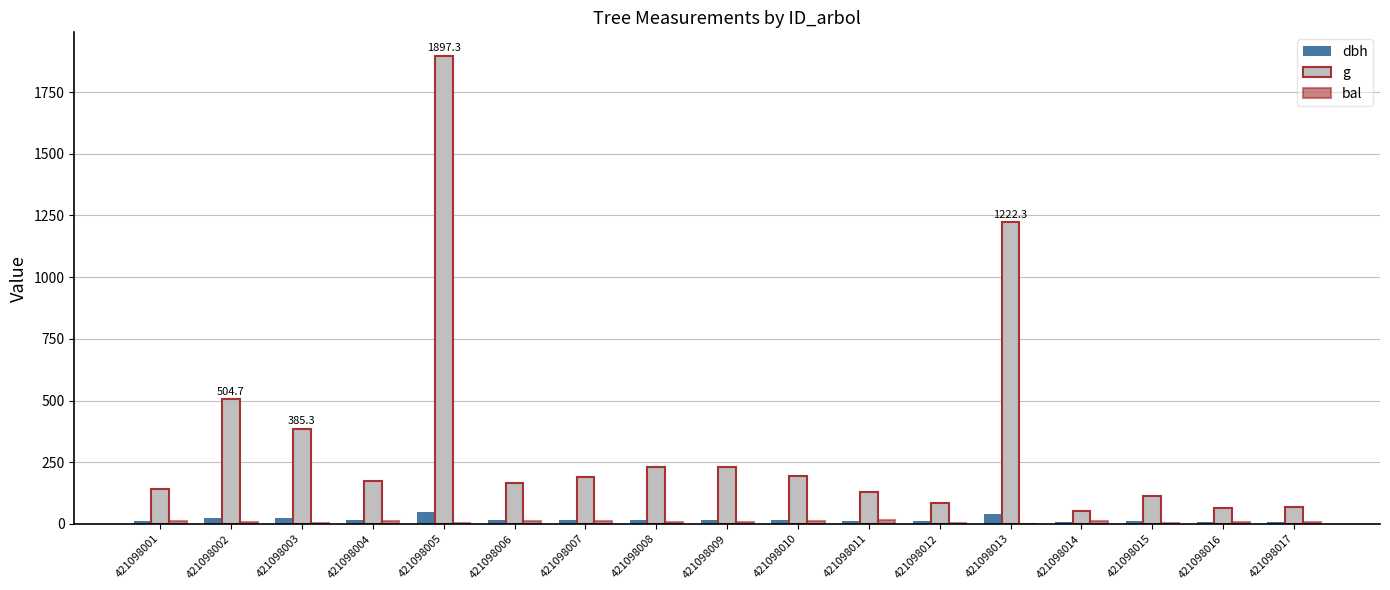

The value of g at 421098006 is 165.1. True or false?

True